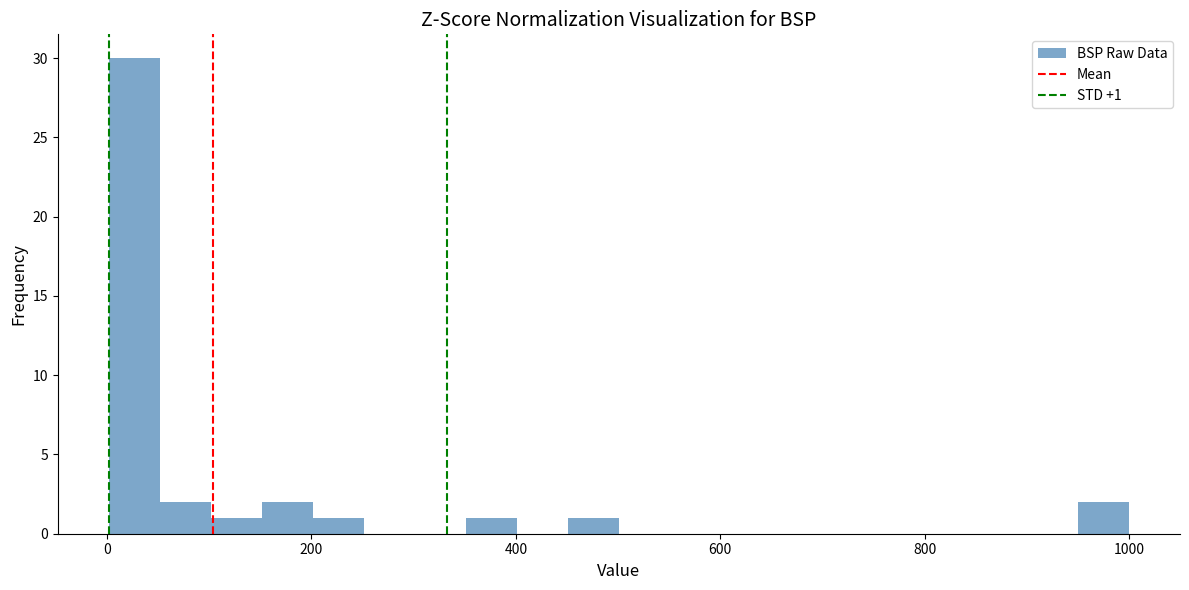

Read against the x-axis, roughly where is the centre of the tallest bar?

20